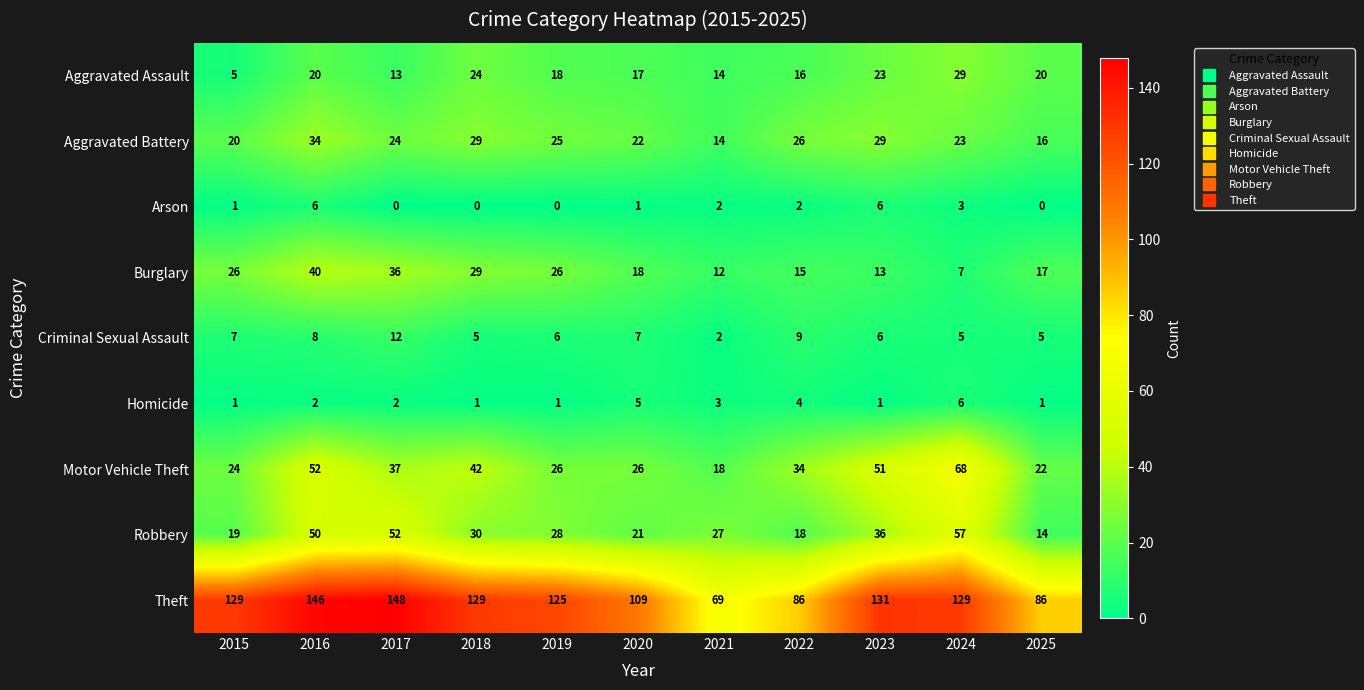

What is the difference between the Homicide values at 2016 and 2024?

4